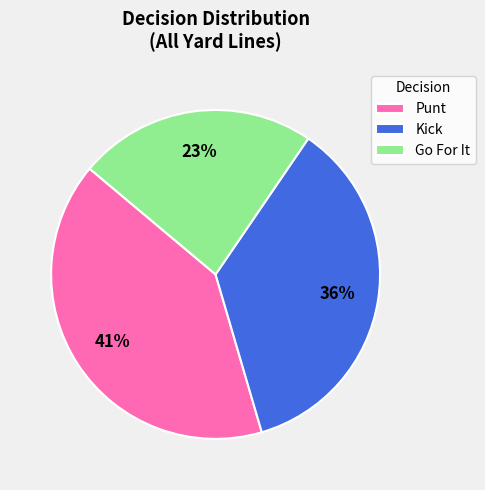

To the nearest percent, what is the average slice percentage?

33%